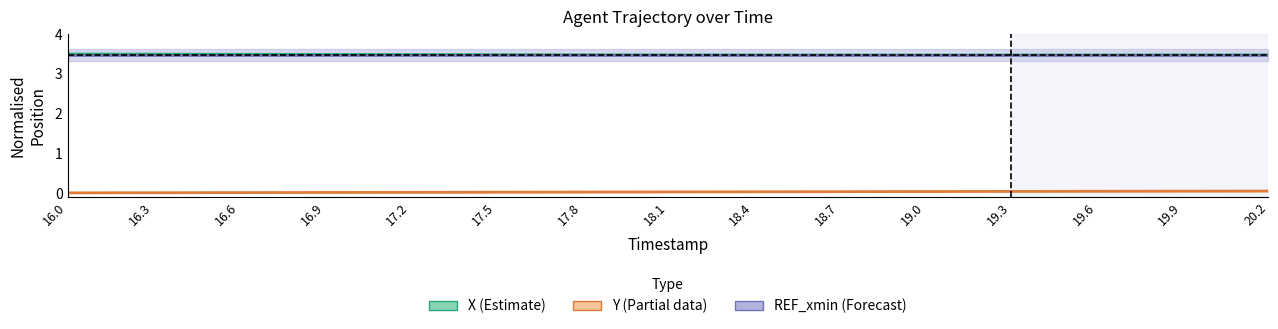

True or false: Y and X cross at least once.

False